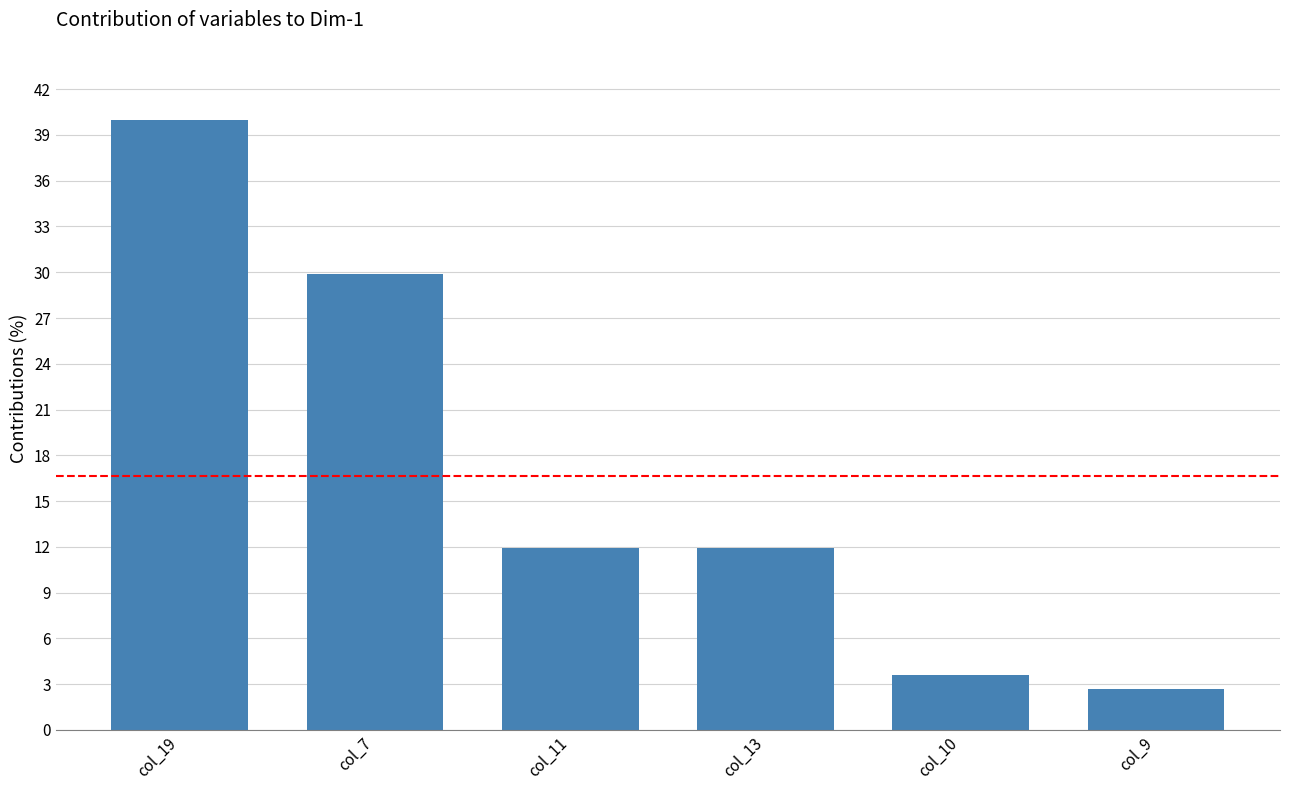

What is the sum of the values at col_10 and col_19?

43.6